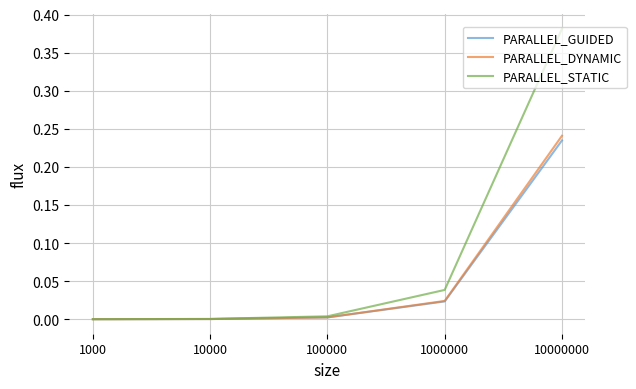

How many distinct data groups are displayed?

3